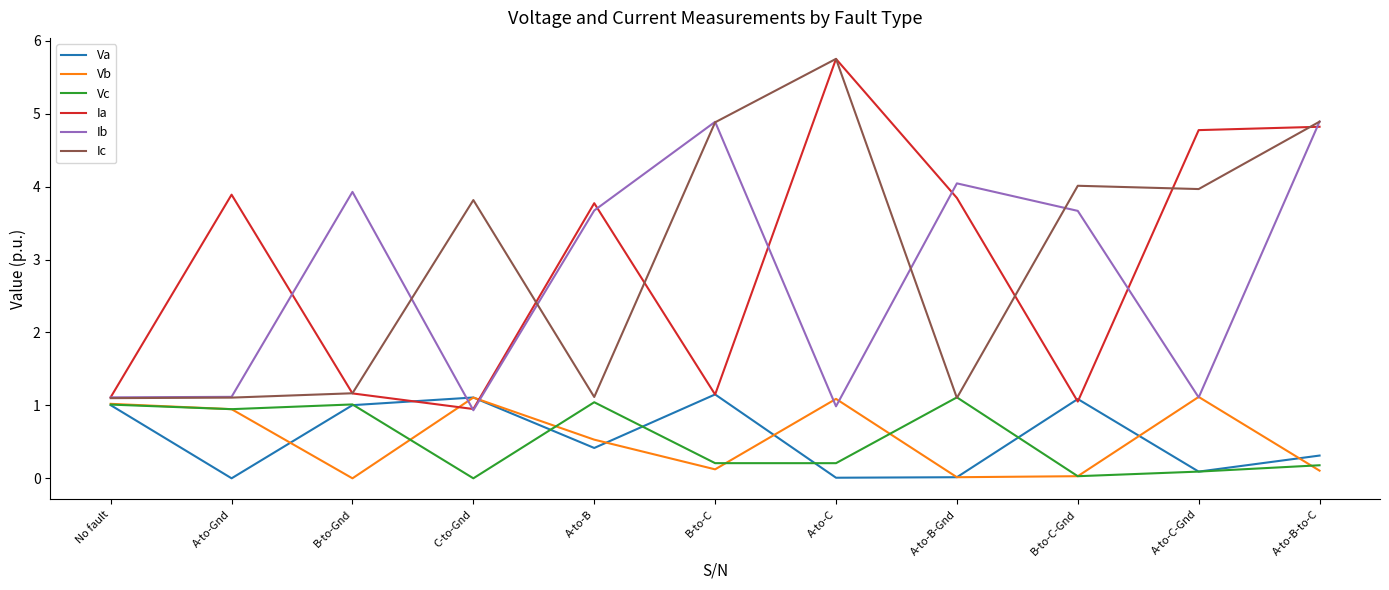

At which label does Ib first exceed 3?

B-to-Gnd